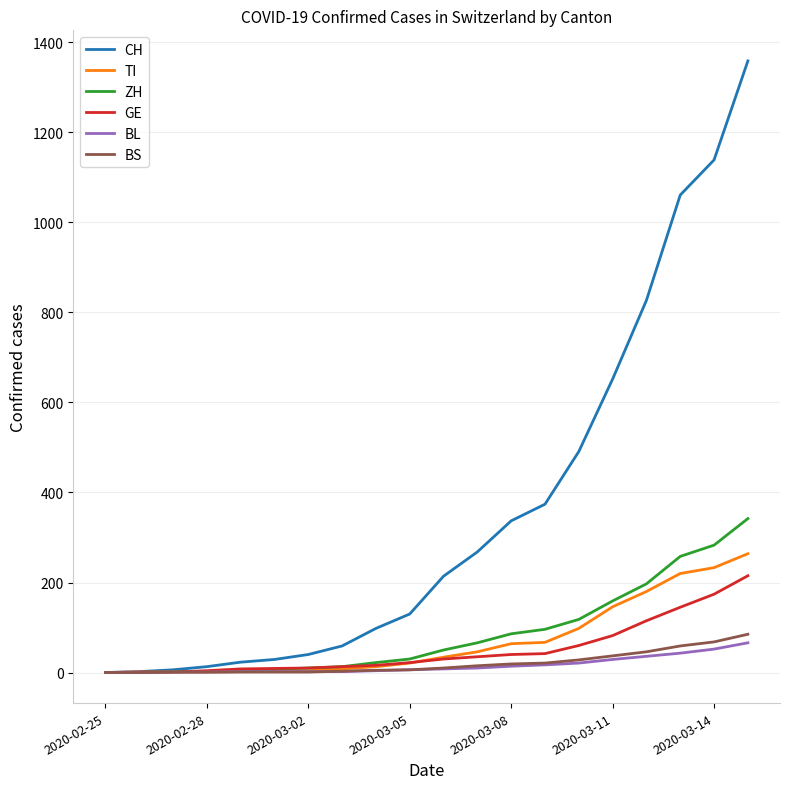

How many lines are shown in the chart?

6